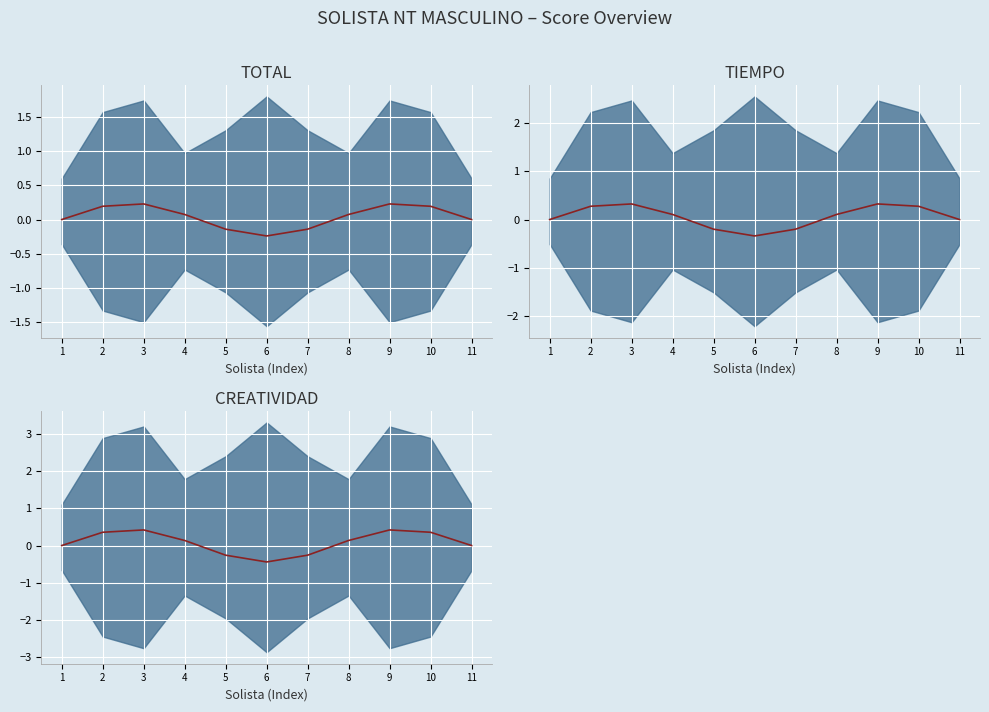

Is it true that TIEMPO (mid) equals 0.3 at 2?

True